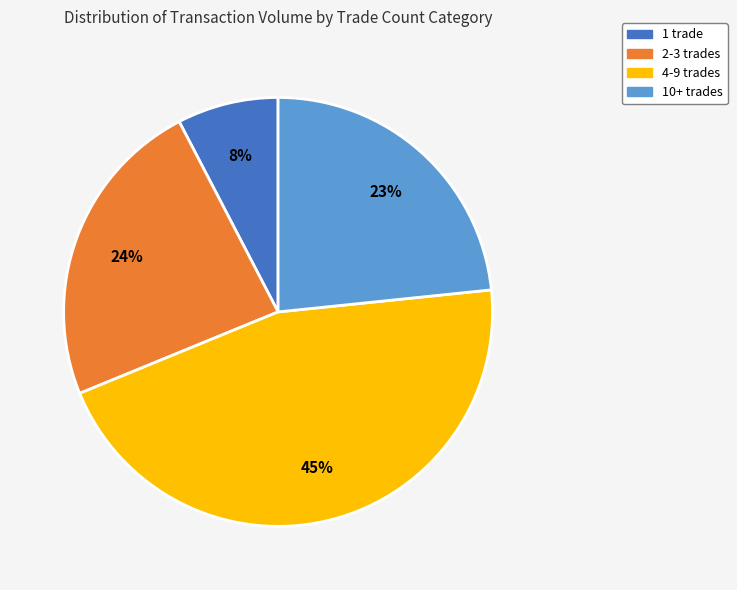

Is there a majority slice in this chart?

No